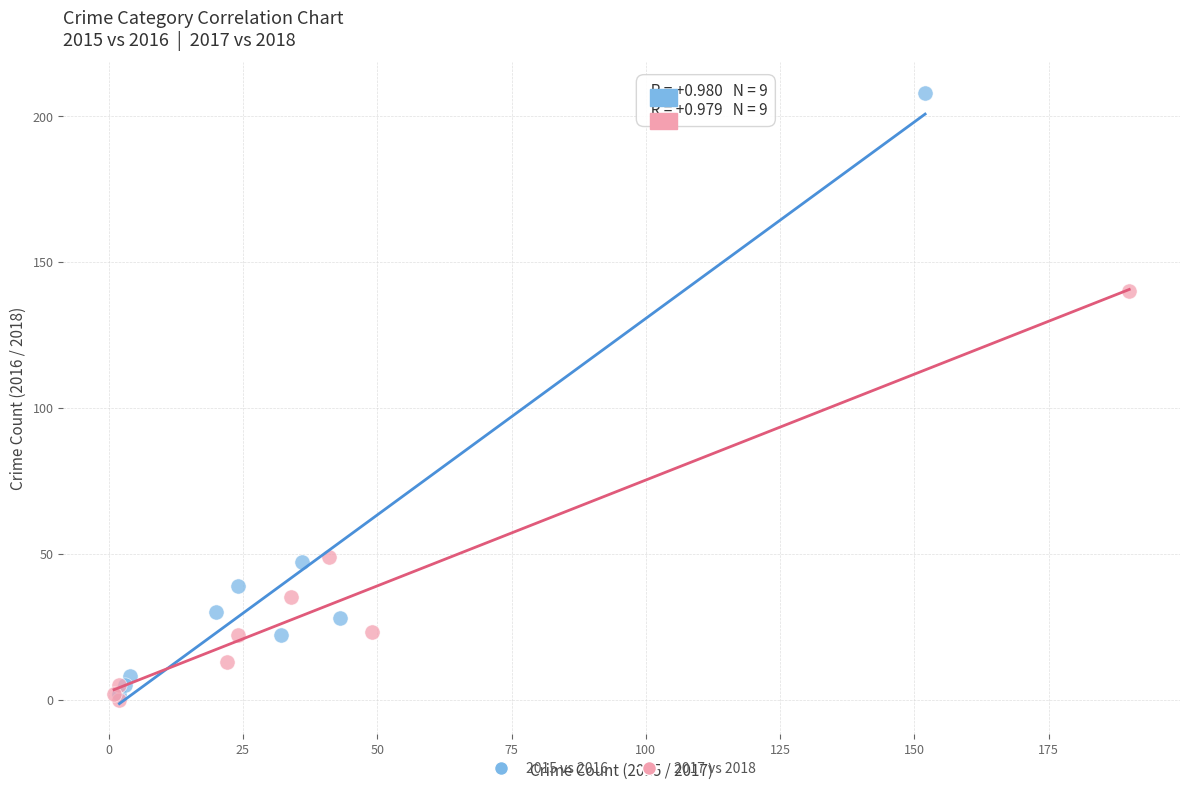

Which series has the largest Y range (max minus min)?

2015 vs 2016